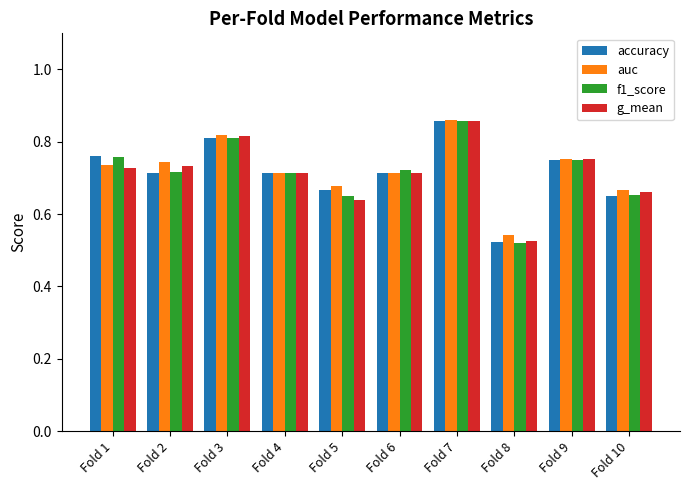

True or false: auc has a value of 1.2 at Fold 9.

False